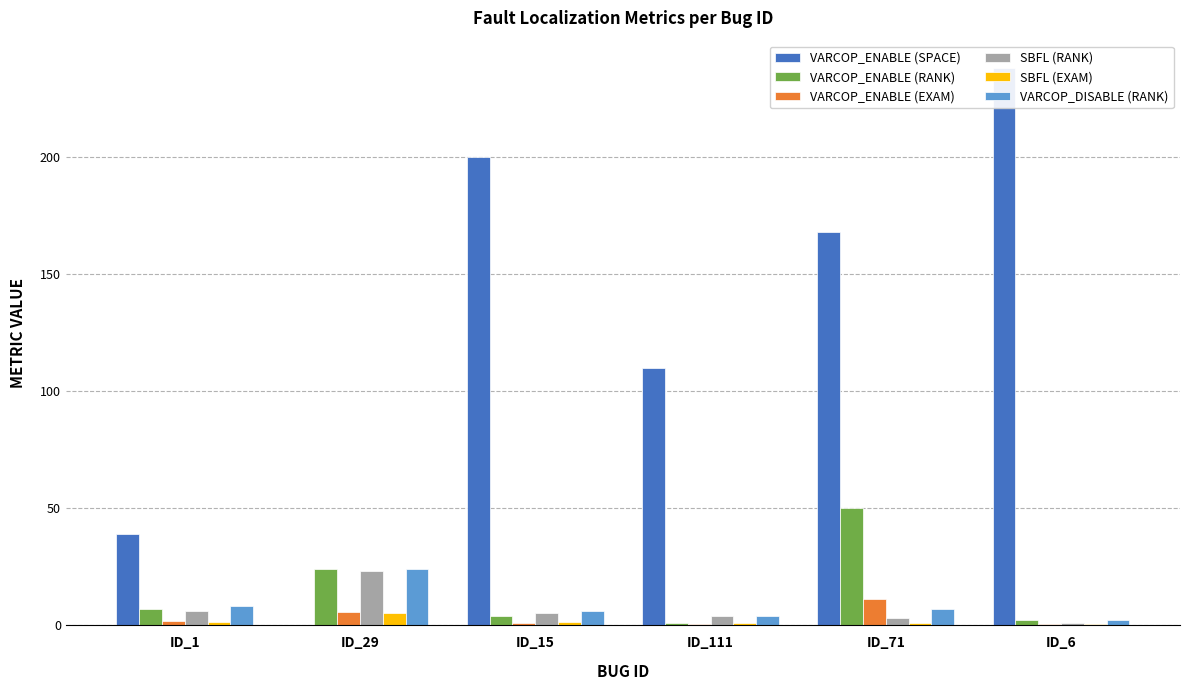

Rank the categories by VARCOP_ENABLE (SPACE) value from highest to lowest.

ID_6, ID_15, ID_71, ID_111, ID_1, ID_29